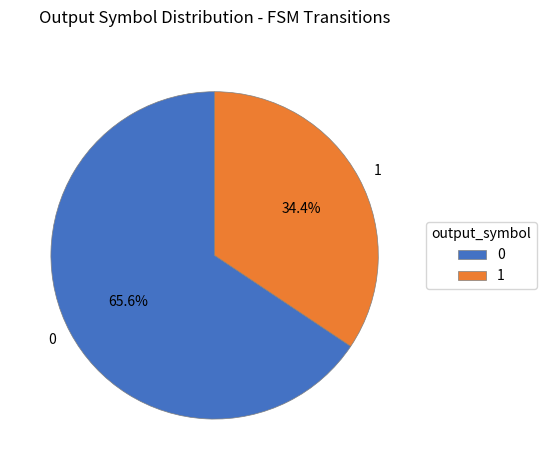

Is the sum of 0 and 1 greater than half?

Yes